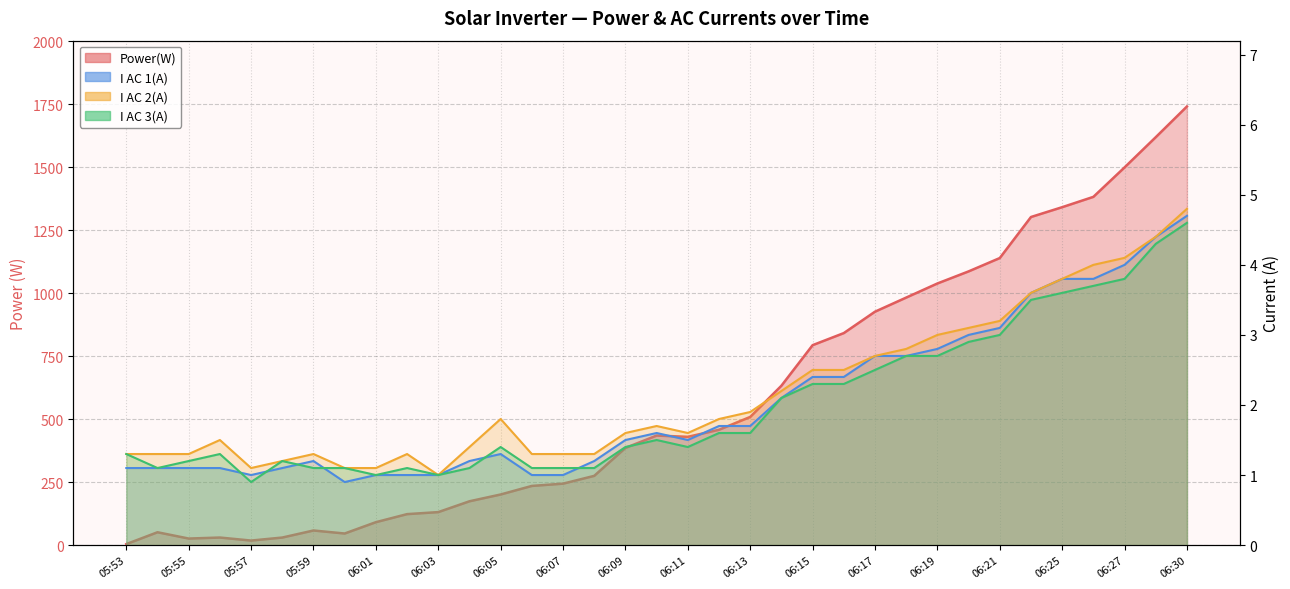

Where does the I AC 1(A) series first go above 1?

05:53